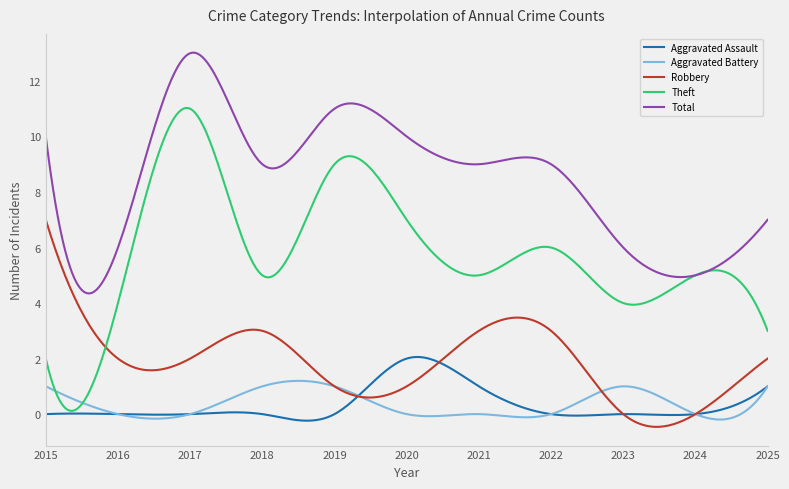

List the series in order of their peak value, highest first.

Total, Theft, Robbery, Aggravated Assault, Aggravated Battery